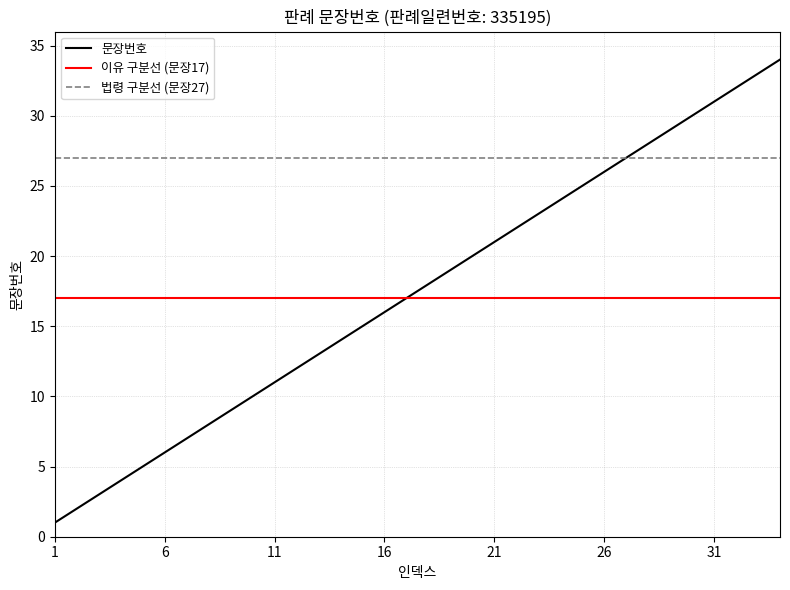

Where is the data nearest to the value 17?

17